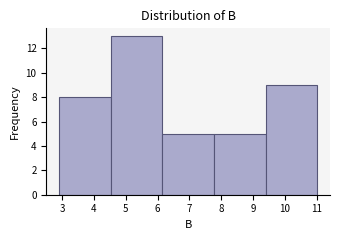

Over which range of the x-axis is the bar tallest?

4.53 to 6.15